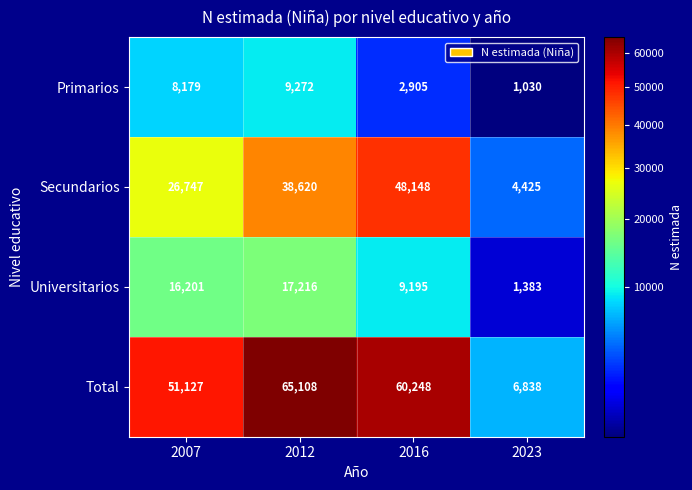

Is it true that Universitarios equals 16201 at 2007?

True